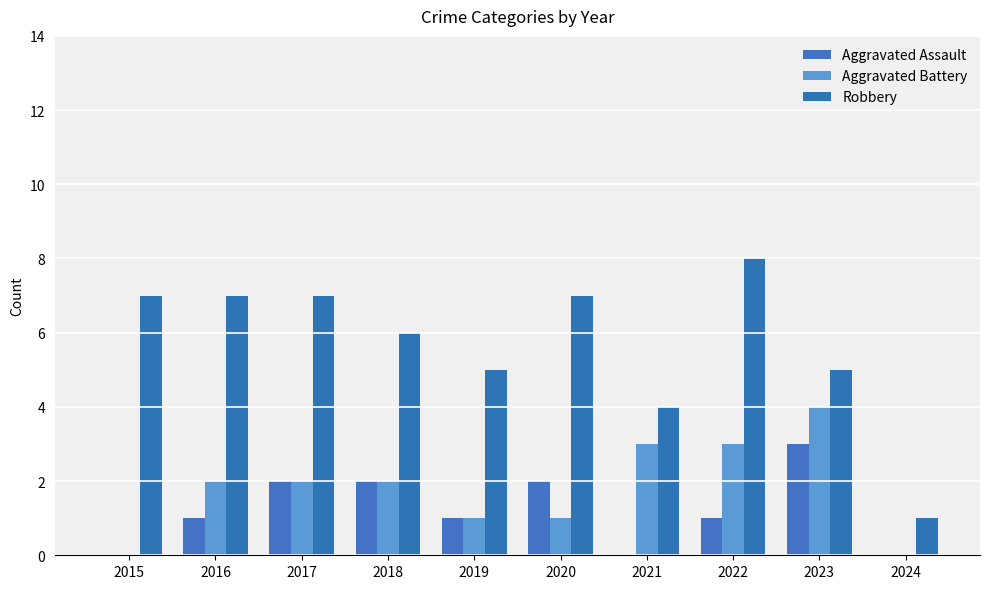

Reading left to right, list all the values displayed in this chart.

Aggravated Assault: 0	1	2	2	1	2	0	1	3	0
Aggravated Battery: 0	2	2	2	1	1	3	3	4	0
Robbery: 7	7	7	6	5	7	4	8	5	1